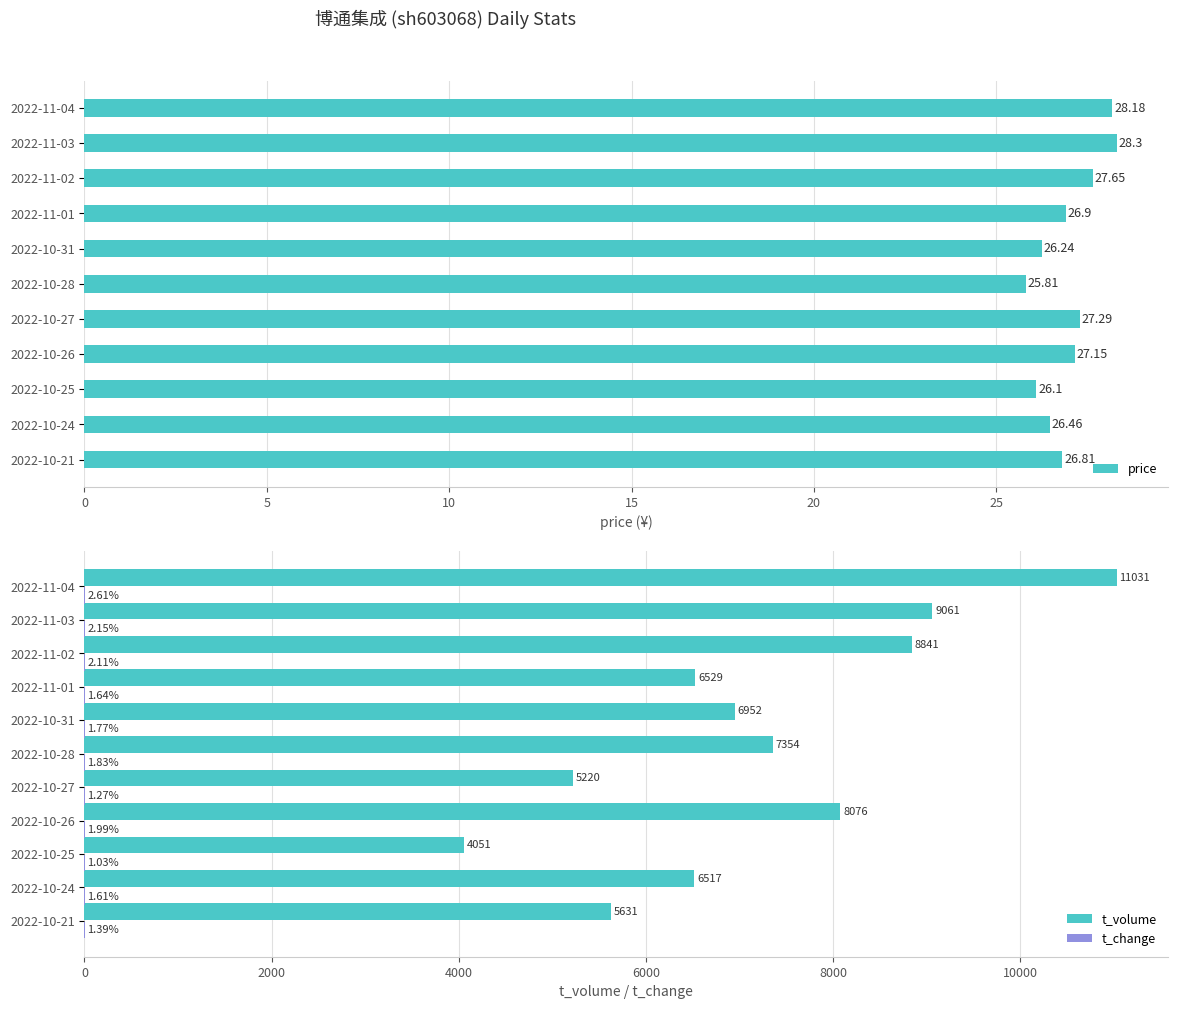

What is the sum of the t_volume values at 2022-10-24 and 2022-10-21?

12148.0